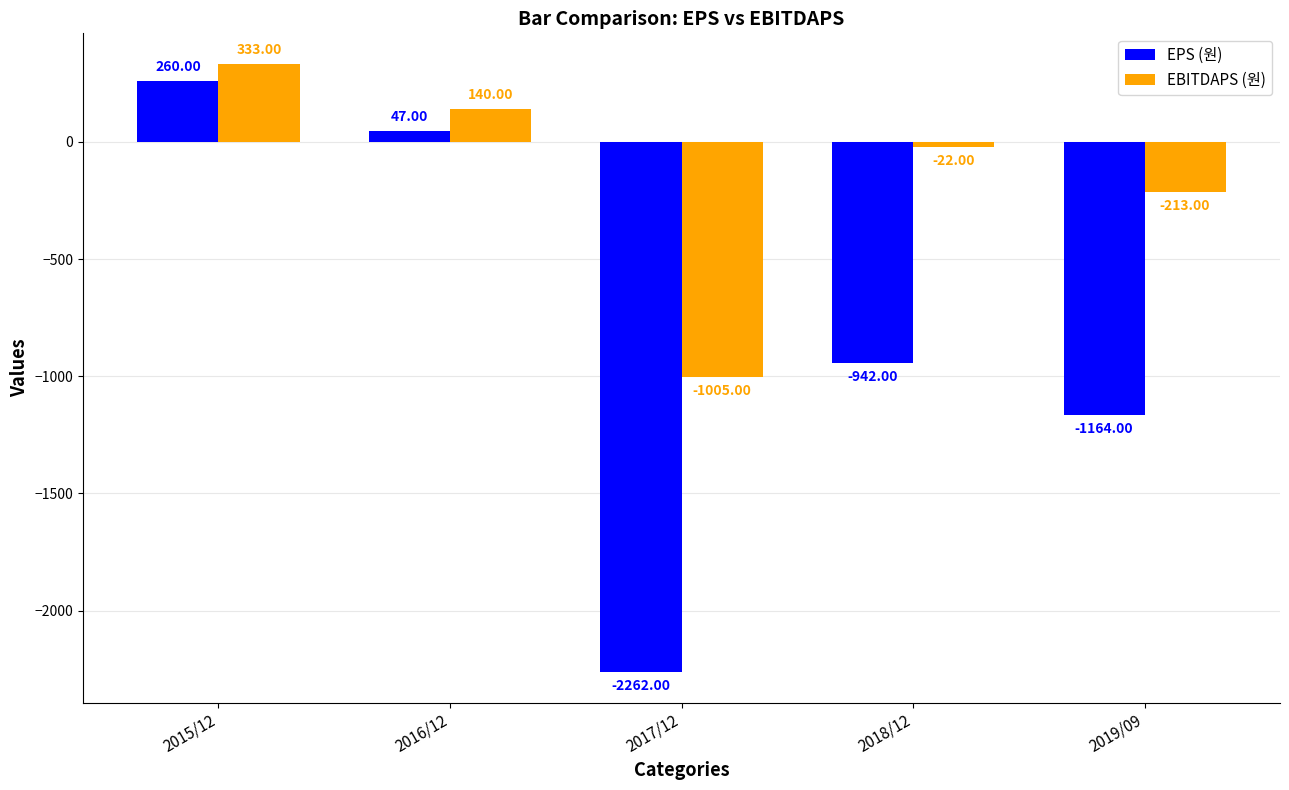

Which series changed the most between 2015/12 and 2016/12?

EPS (원)